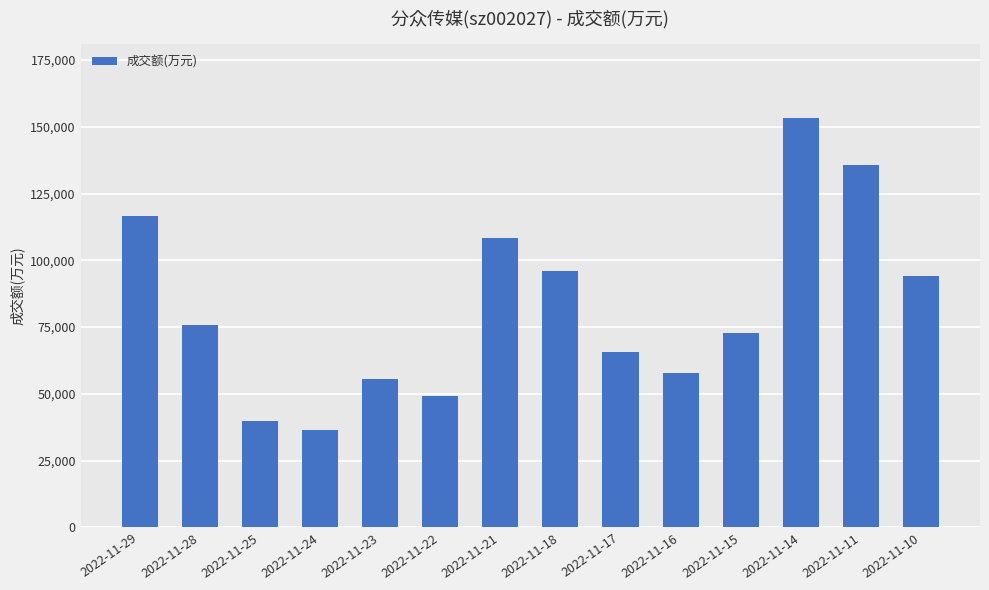

Reading left to right, what are all the values shown in this chart?

116441	75812	39867	36427	55551	49178	108188	96042	65658	57838	72618	153382	135704	94248